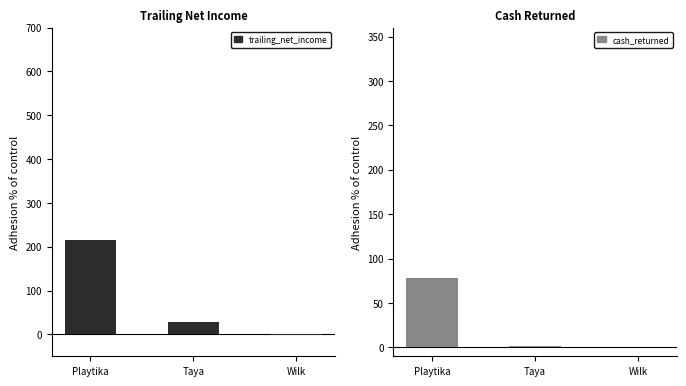

What are all the series names shown in the legend?

trailing_net_income, cash_returned